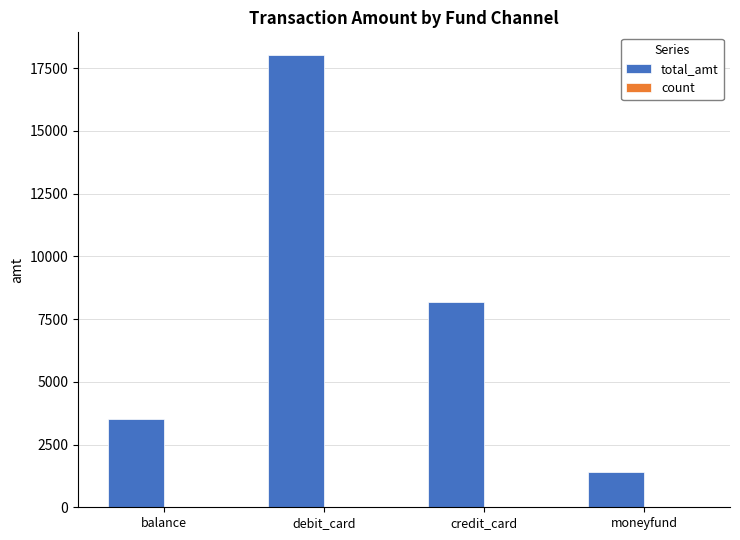

How many groups of bars are there?

4